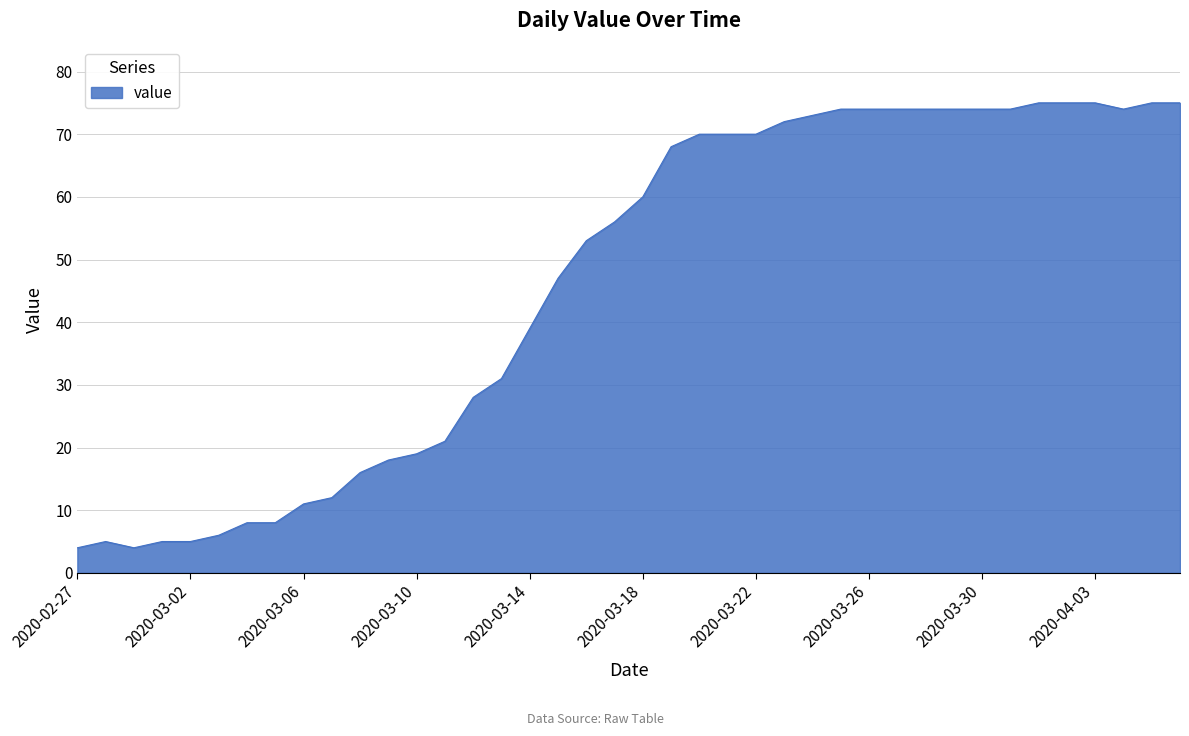

What is the difference between the maximum and minimum values?

71